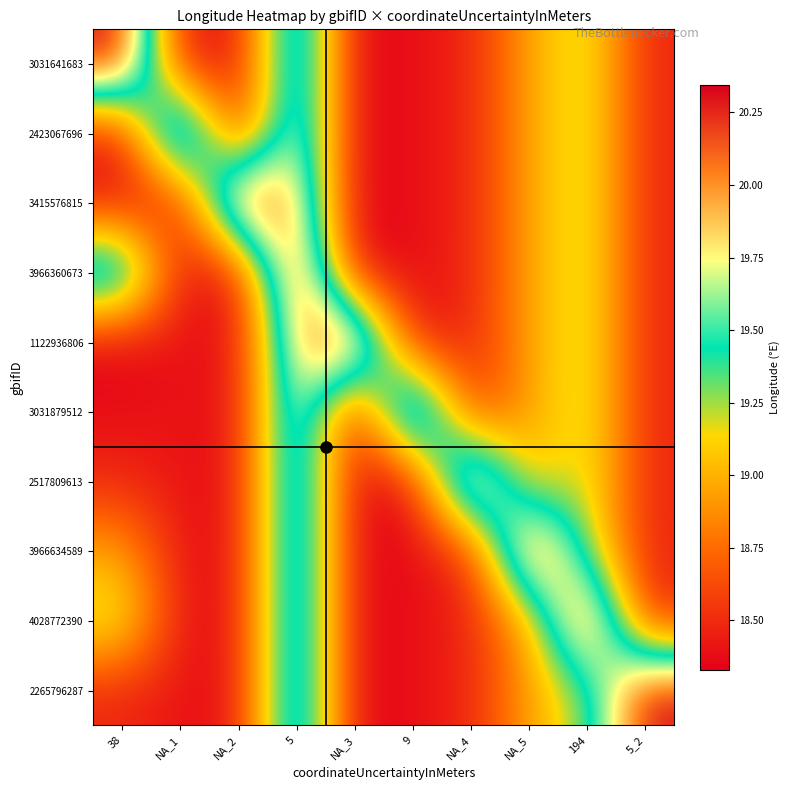

Which has a higher value, NA_3 or 5_2?

5_2